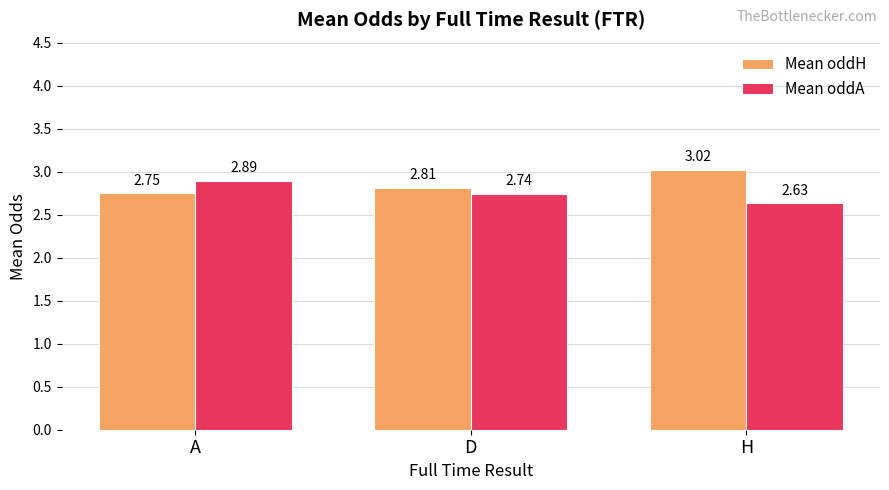

What is the sum of all Mean oddH values?

8.6